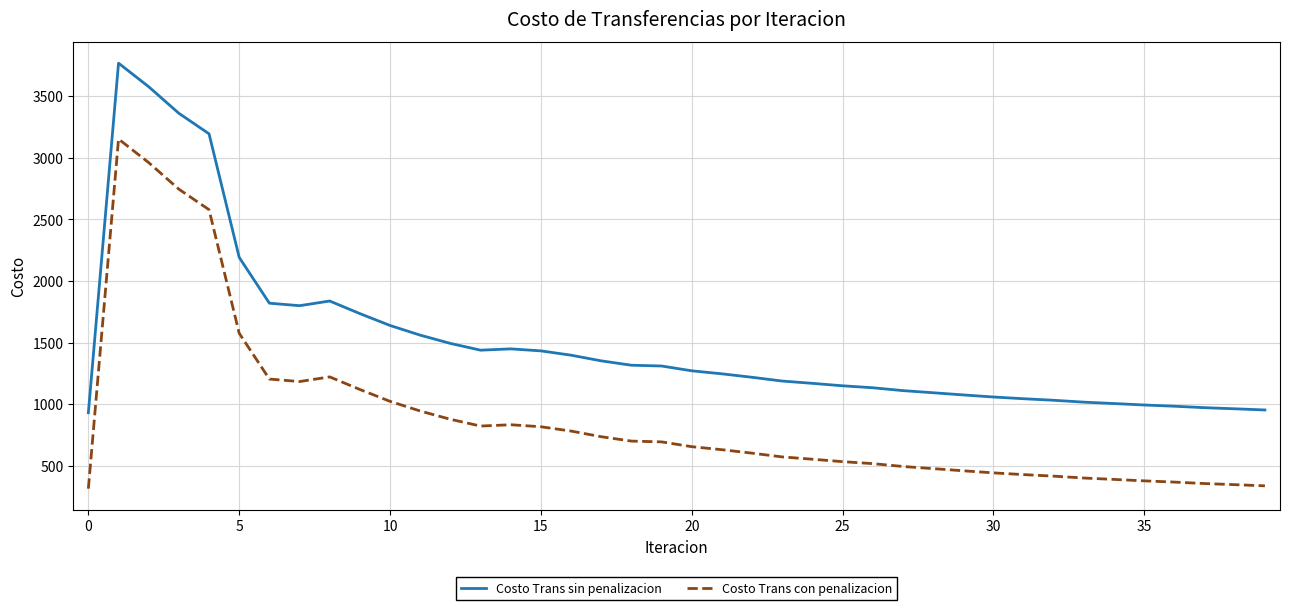

What is the greatest value displayed?

3766.6